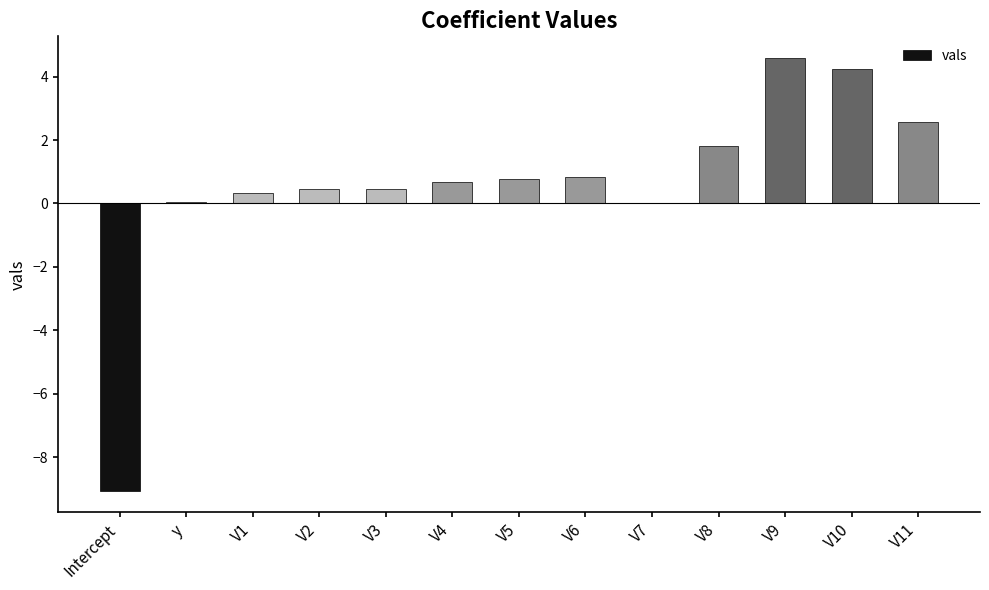

What is the average value?

0.6